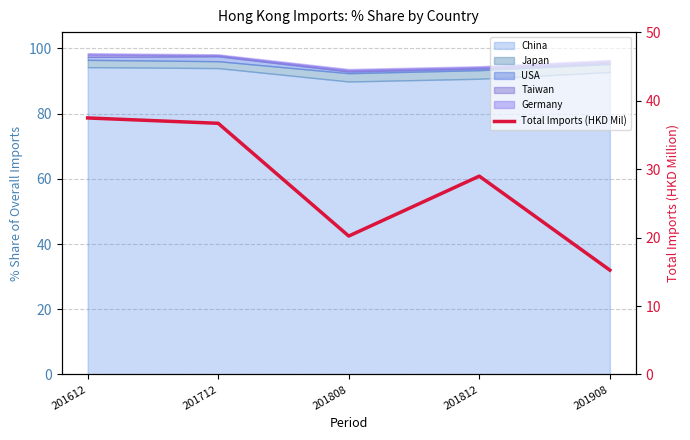

What is the sum of all values?

138.6